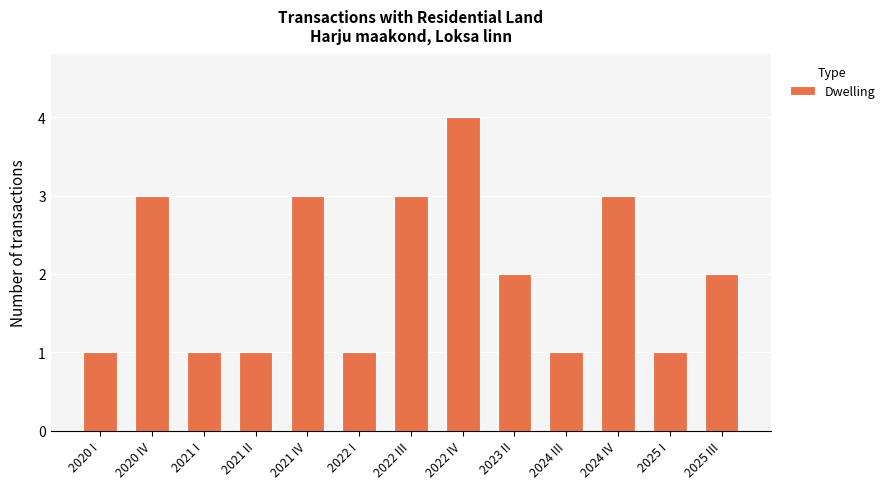

What is the value of the 13th bar from the left?

2